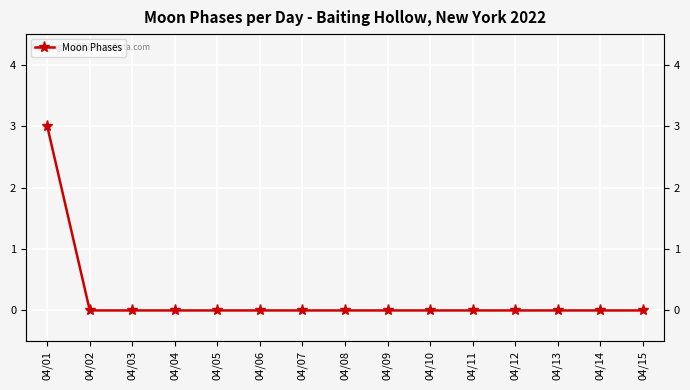

Reading left to right, transcribe all the data shown in this chart.

04/01=3	04/02=0	04/03=0	04/04=0	04/05=0	04/06=0	04/07=0	04/08=0	04/09=0	04/10=0	04/11=0	04/12=0	04/13=0	04/14=0	04/15=0